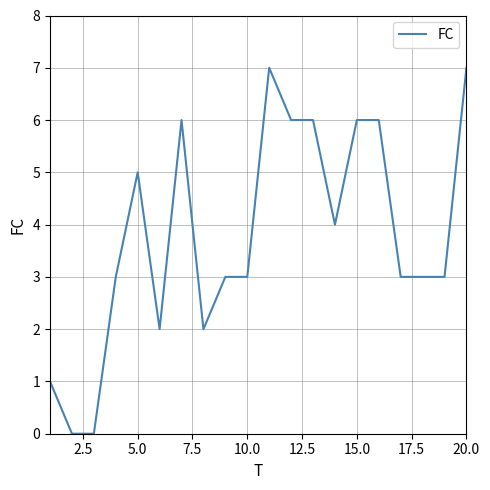

What is the difference between the maximum and minimum values?

7